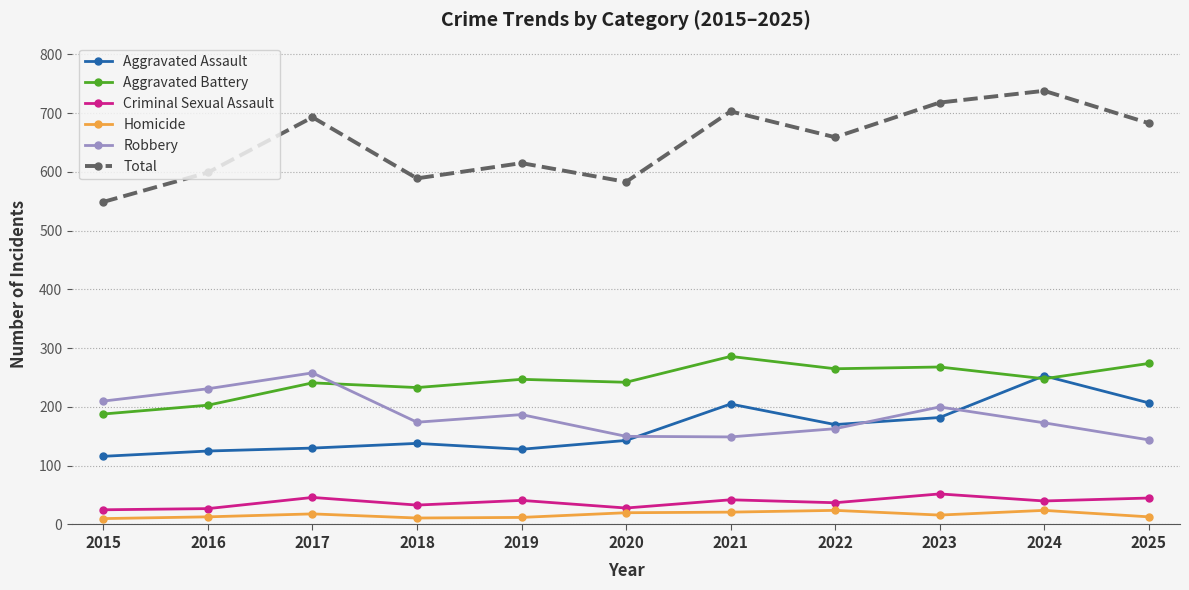

True or false: Aggravated Assault has a value of 205 at 2021.

True